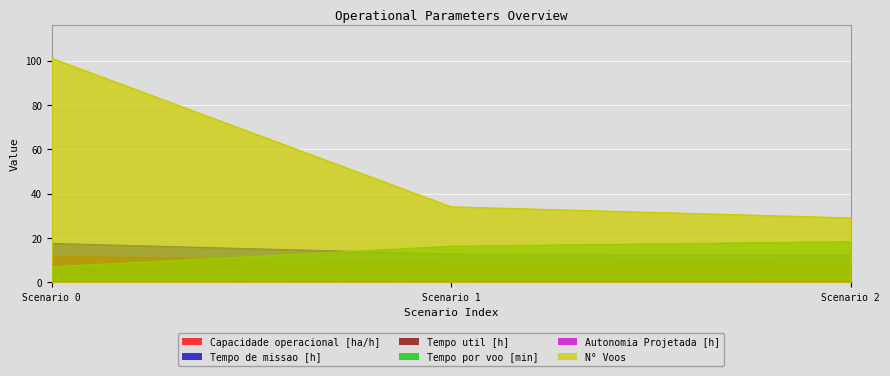

What is the sum of the Tempo de missao [h] values at 0 and 1?

30.2